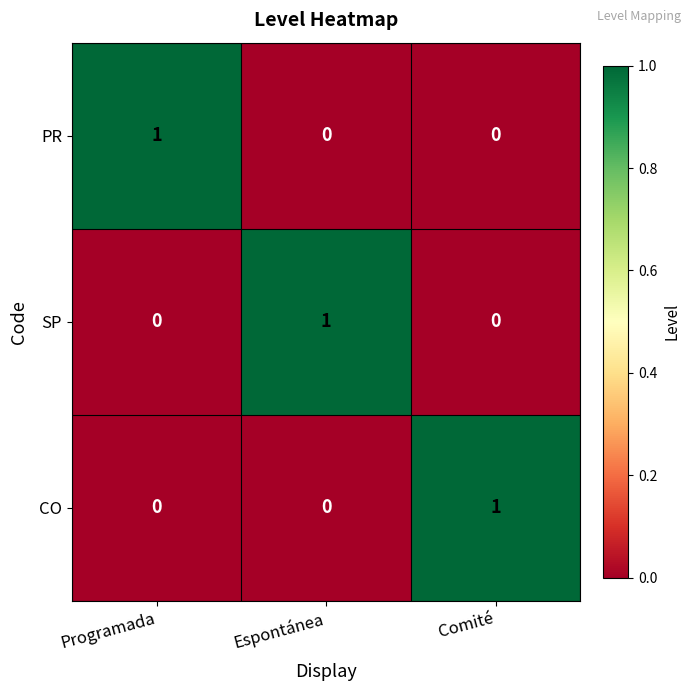

At which label does SP reach its peak?

Espontánea